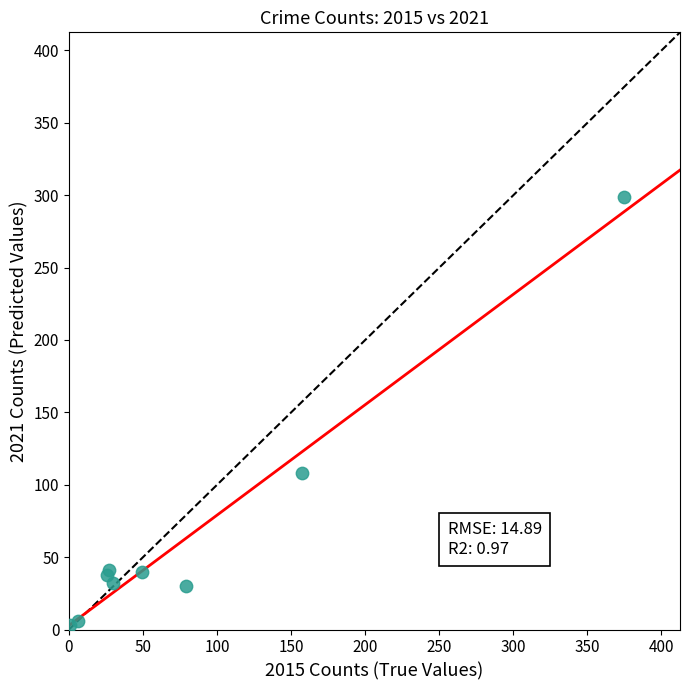

What Y value in the scatter plot is closest to 151?

108